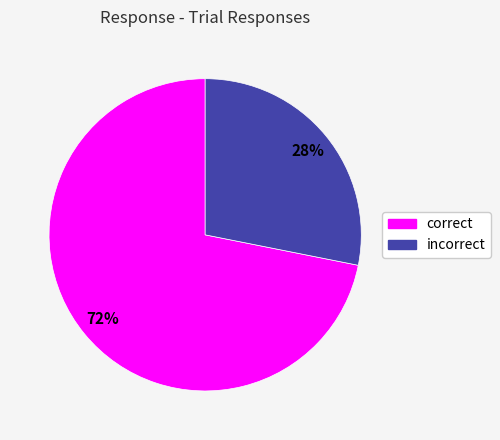

What is the ratio of the value at incorrect to the value at correct?

0.4